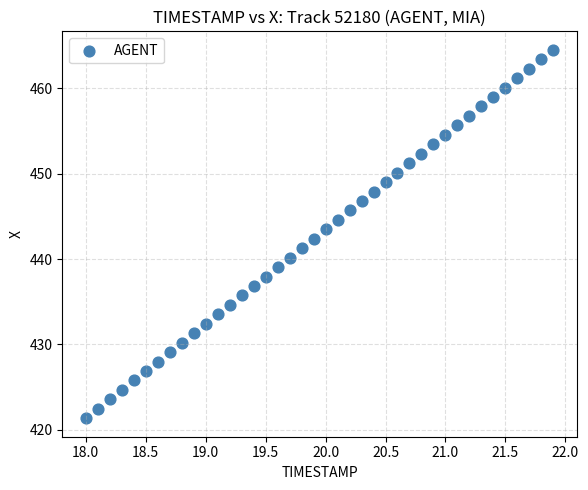

What is the range of Y values (max minus min)?

43.2